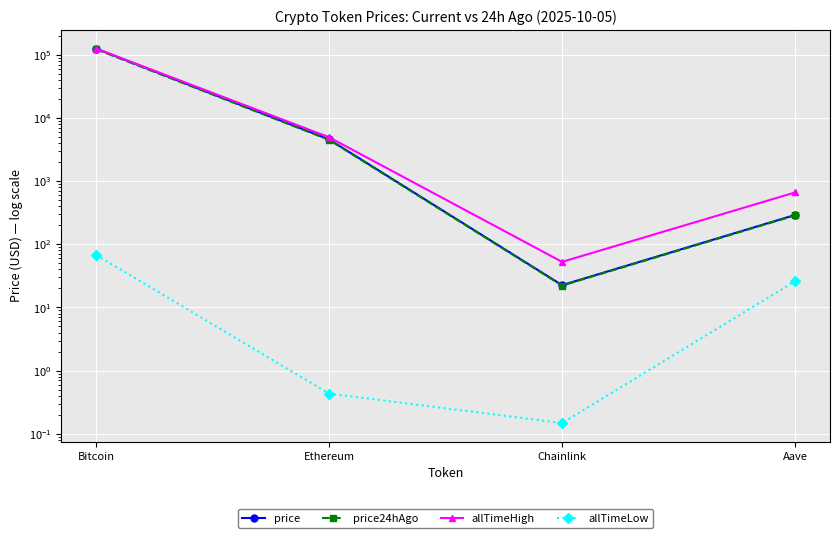

What is the sum of the allTimeLow values at Ethereum and Bitcoin?

68.2